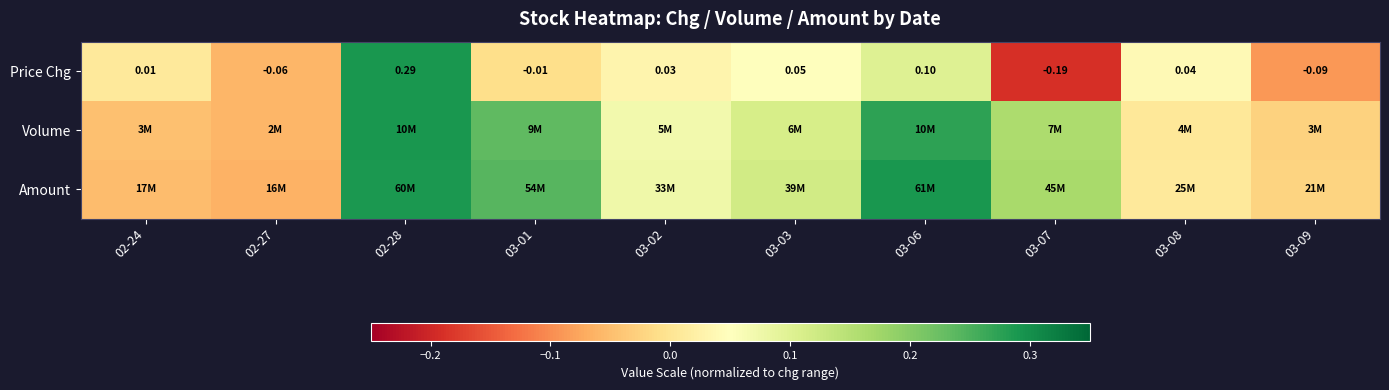

How many values in the Price Chg series are below 0?

4